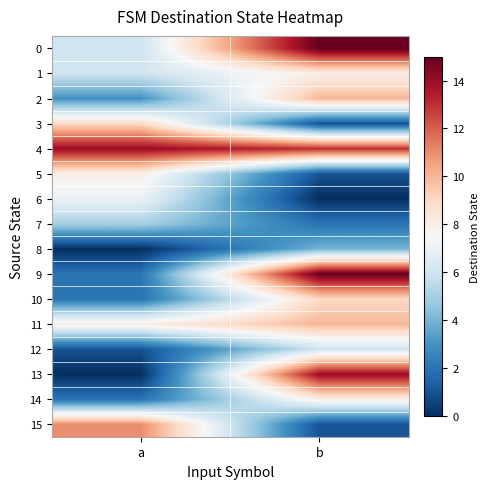

Which series has the largest range (max minus min)?

13